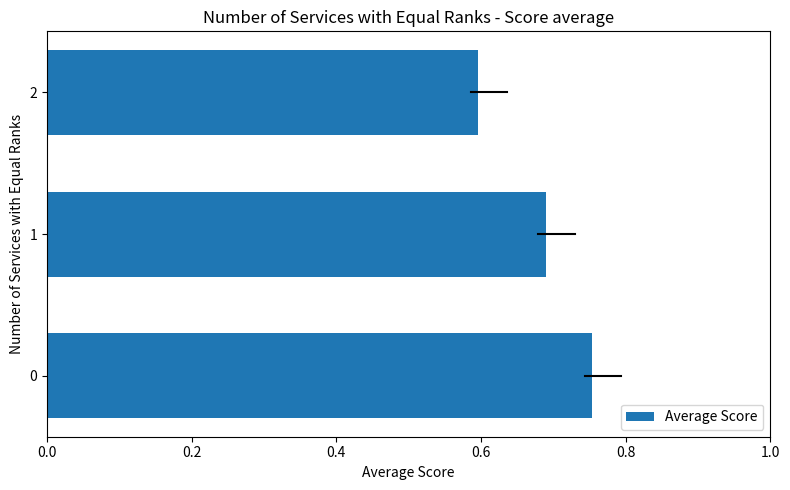

Count the values in the range 0 to 1.

3